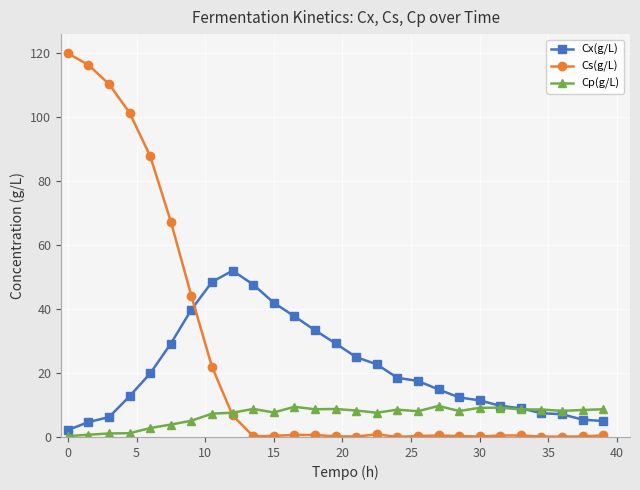

What is the difference between the second highest and minimum values in the Cx(g/L) series?

46.2